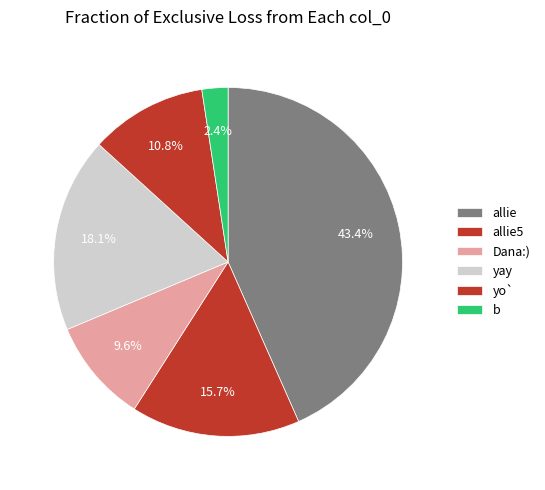

How much of the chart is everything except allie5?

84.3%